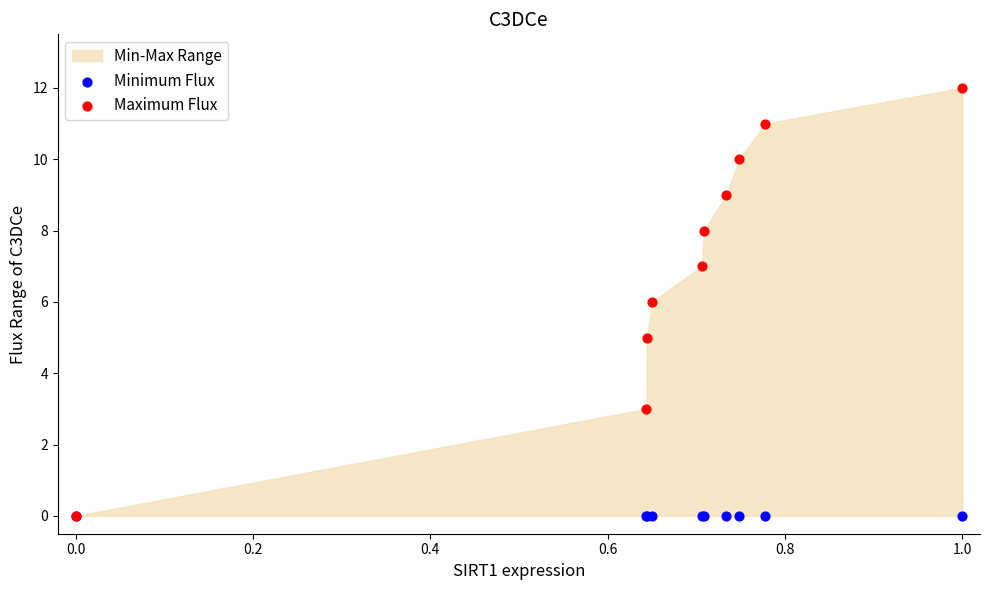

Which series contains the lowest Y value?

Minimum Flux